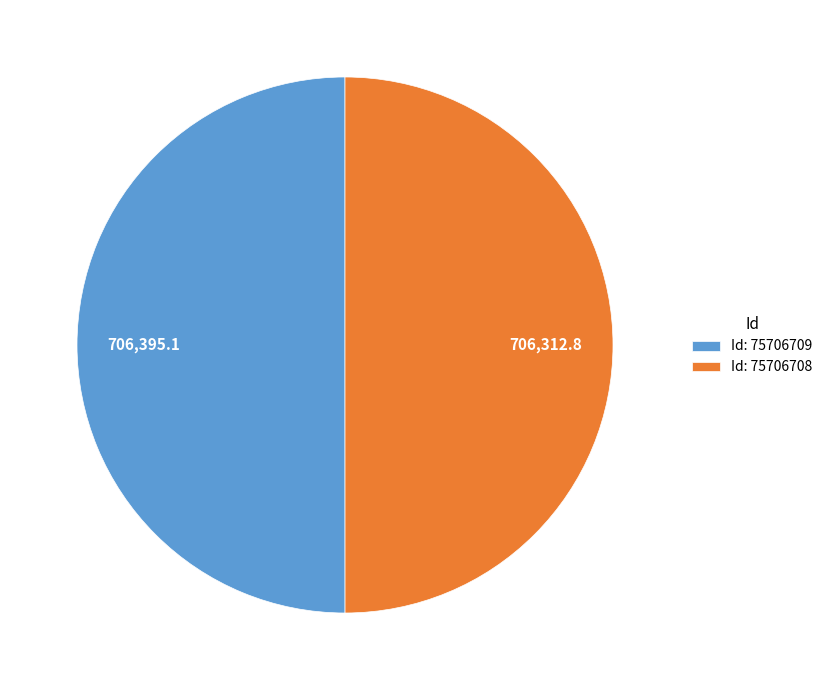

How many segments does this pie chart have?

2